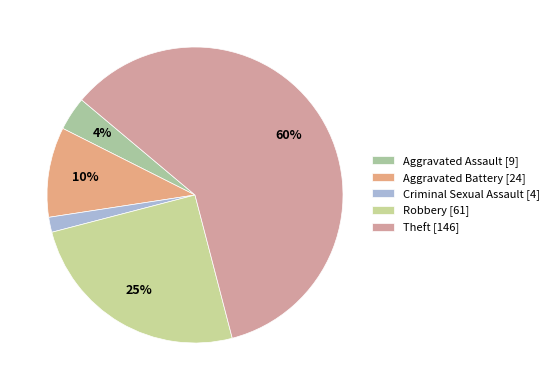

Between Robbery and Criminal Sexual Assault, which is larger?

Robbery